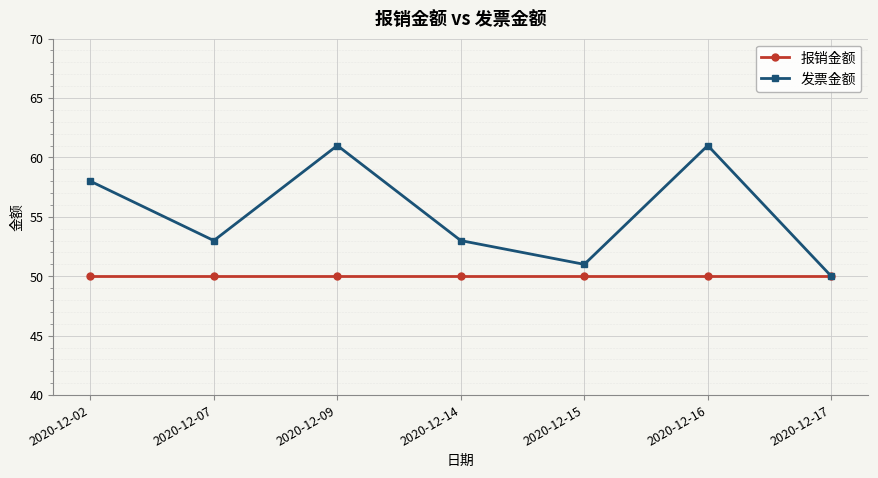

List the series in order of their overall mean, lowest first.

报销金额, 发票金额